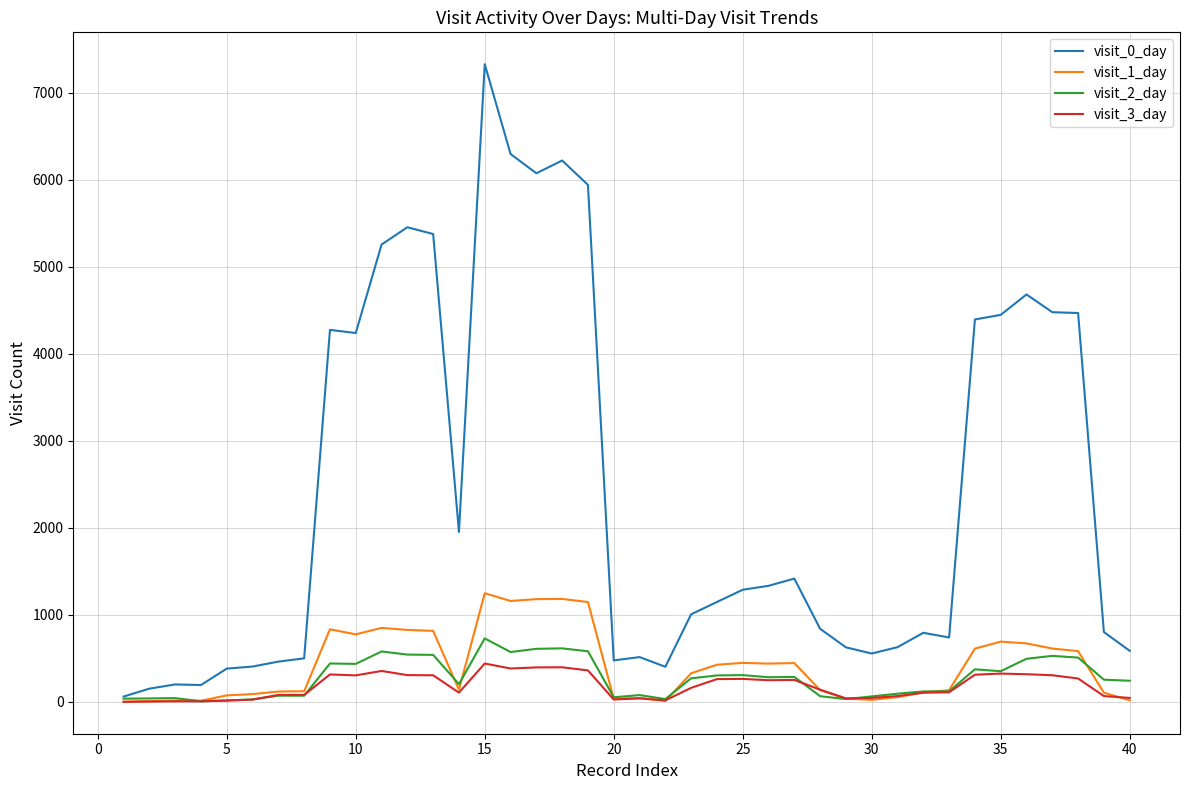

Which series has the widest spread of values?

visit_0_day